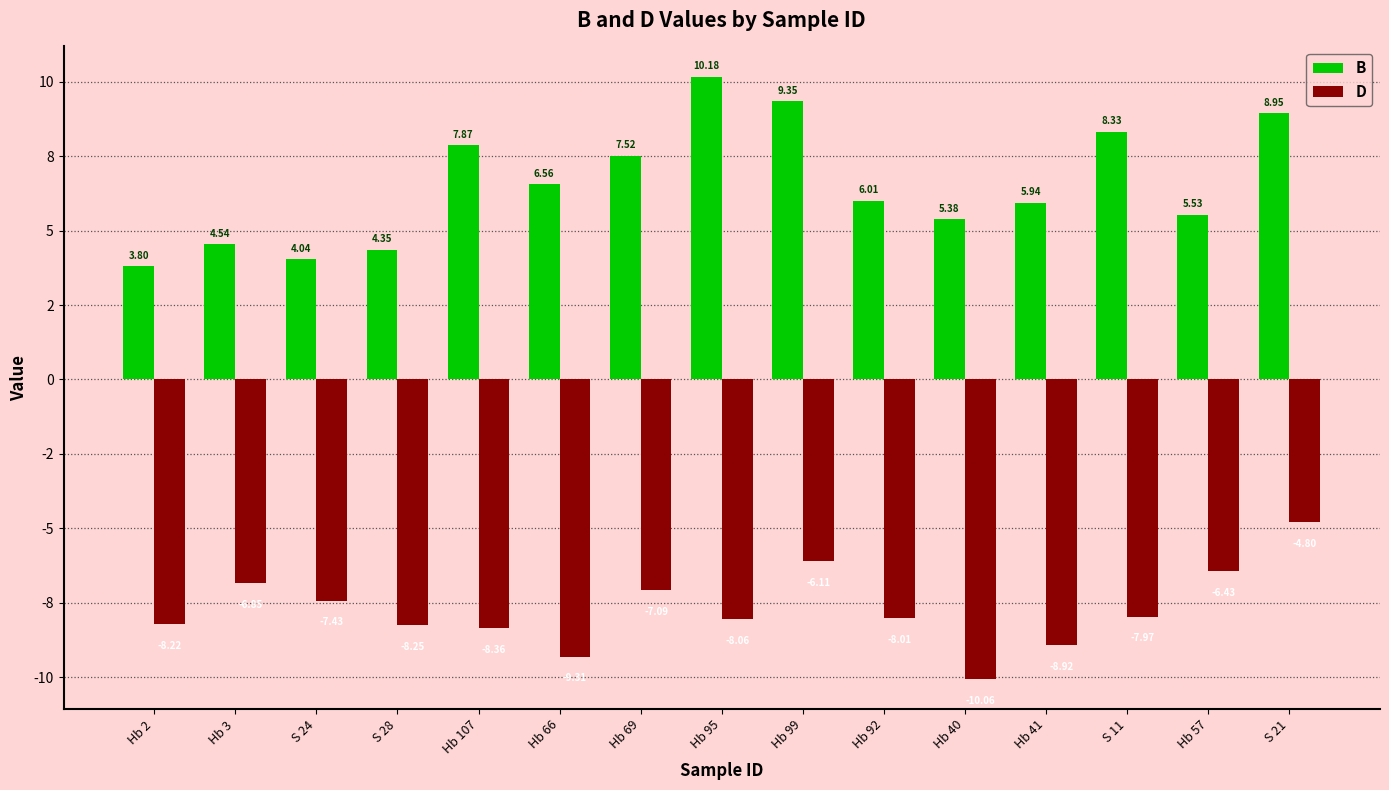

List the labels in order of B value, smallest first.

Hb 2, S 24, S 28, Hb 3, Hb 40, Hb 57, Hb 41, Hb 92, Hb 66, Hb 69, Hb 107, S 11, S 21, Hb 99, Hb 95